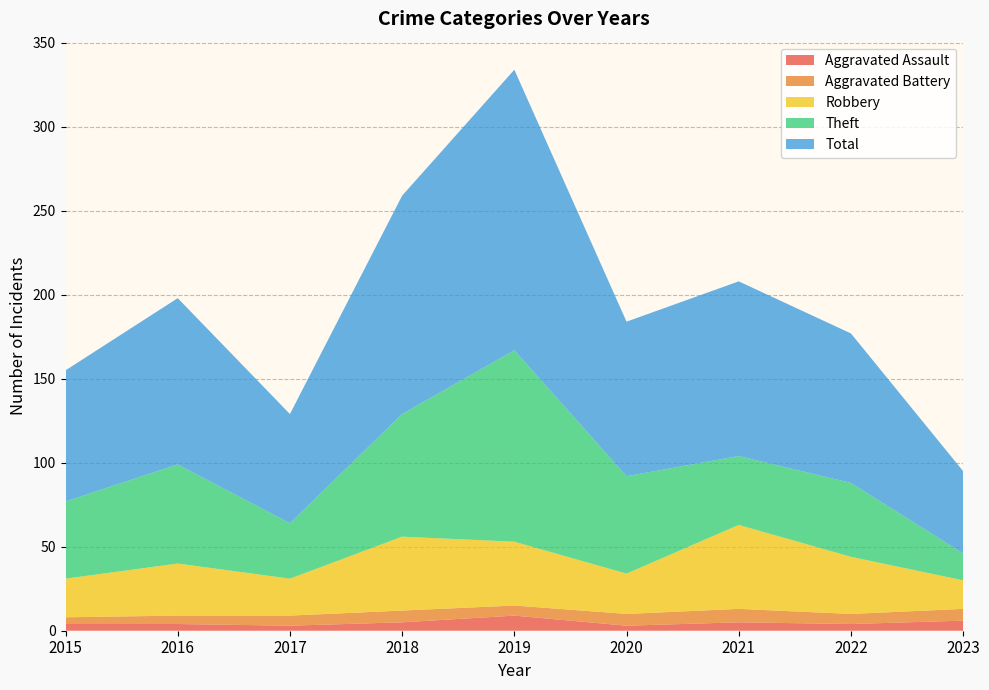

Reading left to right, extract all data points from this chart.

Aggravated Assault: 4	4	3	5	9	3	5	4	6
Aggravated Battery: 4	5	6	7	6	7	8	6	7
Robbery: 23	31	22	44	38	24	50	34	17
Theft: 46	59	33	73	114	58	41	44	16
Total: 78	99	65	130	167	92	104	89	49